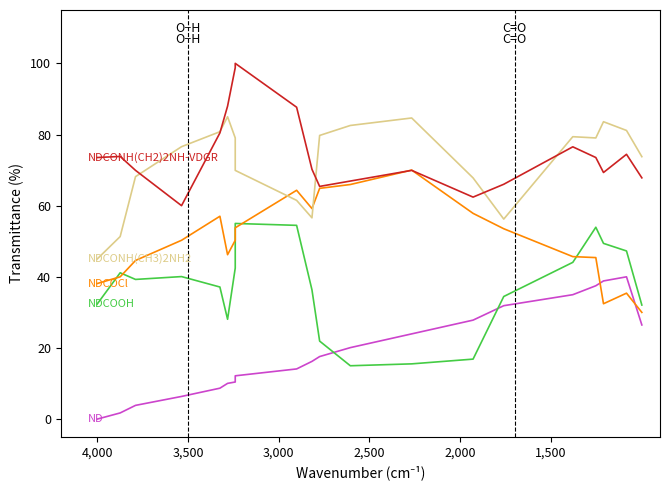

Does the chart display data point markers on the line(s)?

No